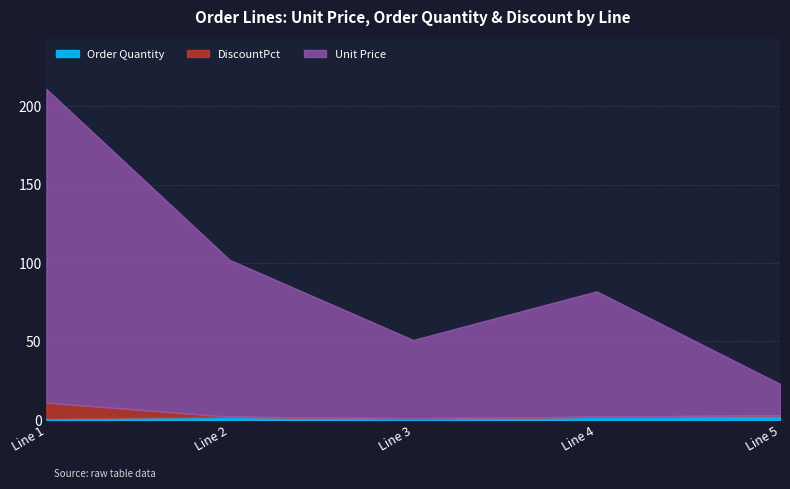

List the labels in order of Unit Price value, largest first.

Line 1, Line 2, Line 4, Line 3, Line 5